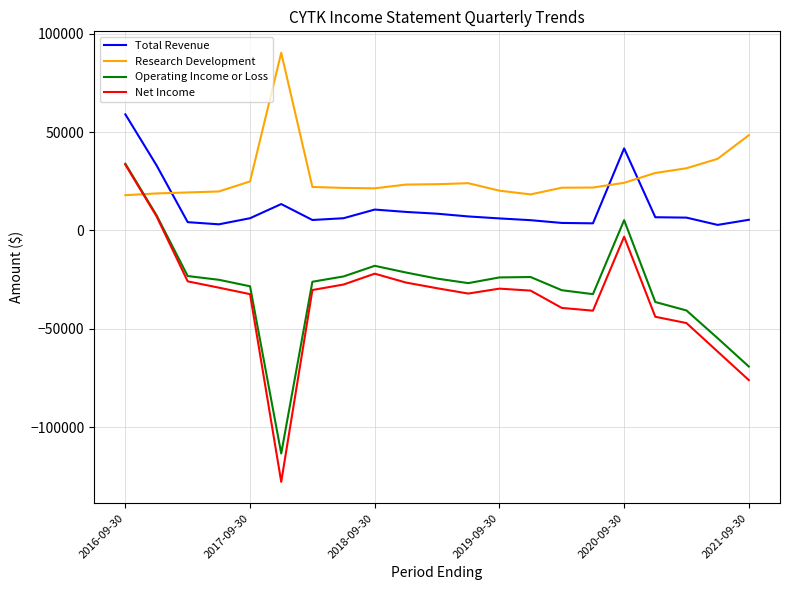

True or false: Total Revenue and Net Income intersect in this chart.

False